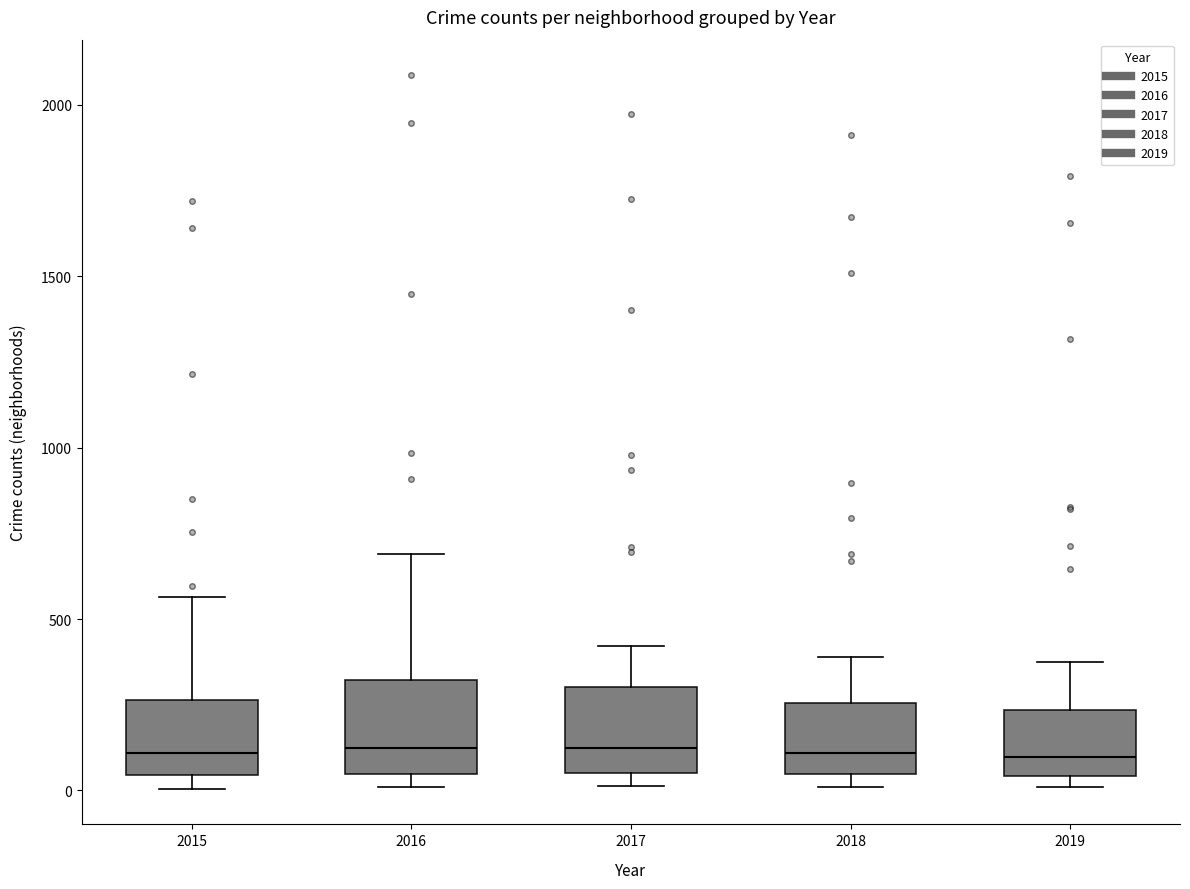

Reading left to right, transcribe this box plot: for each box, give where its median line is, the range the box spans, and where its two whiskers end, as read against the y-axis. The values are not printed on the chart, so give them approximately, as read against the axis.

2015: median 100, box 50 to 250, whiskers 0 to 550
2016: median 150, box 50 to 300, whiskers 0 to 700
2017: median 100, box 50 to 300, whiskers 0 to 400
2018: median 100, box 50 to 250, whiskers 0 to 400
2019: median 100, box 50 to 250, whiskers 0 to 400